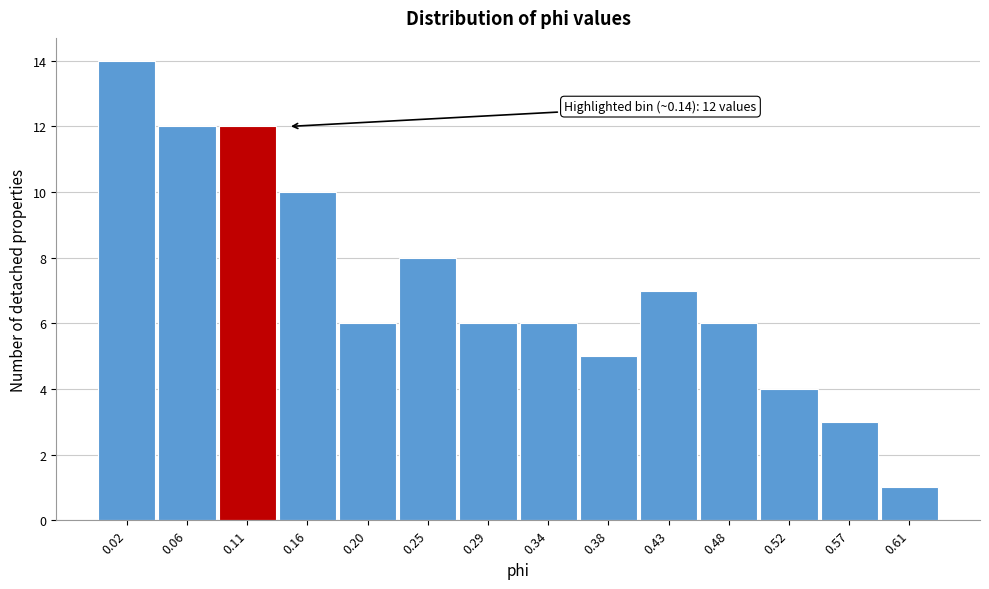

Reading left to right, transcribe all the data shown in this chart.

0.02=14	0.06=12	0.11=12	0.16=10	0.20=6	0.25=8	0.29=6	0.34=6	0.38=5	0.43=7	0.48=6	0.52=4	0.57=3	0.61=1